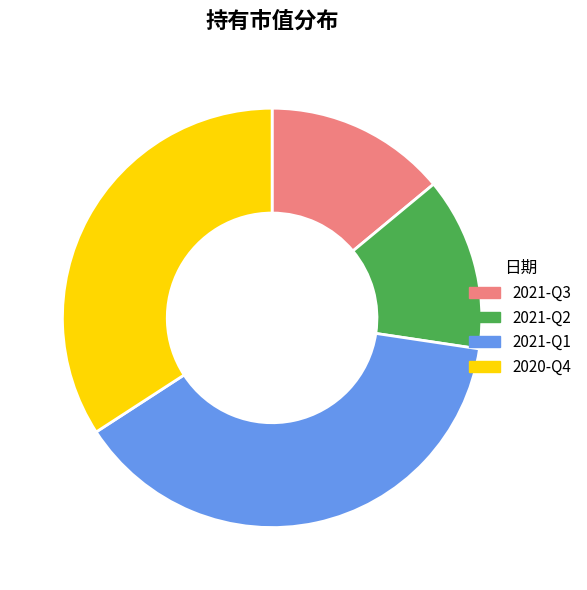

Which category has the biggest portion of the pie?

2021-Q1